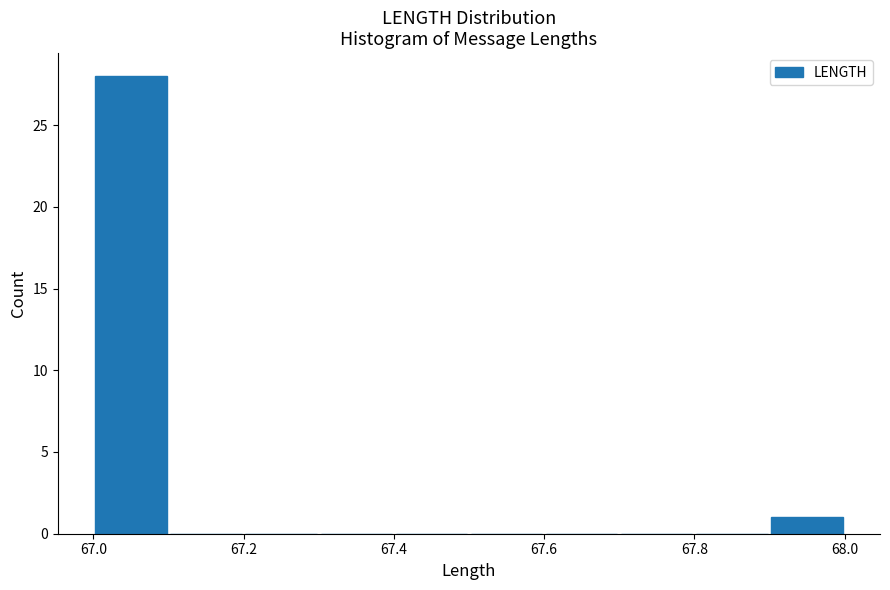

Reading left to right, list every bar in this chart as the range it spans on the x-axis followed by its height. The values are not printed on the chart, so give them approximately, as read against the axis.

67.0 to 67.1: 28
67.1 to 67.2: 0
67.2 to 67.3: 0
67.3 to 67.4: 0
67.4 to 67.5: 0
67.5 to 67.6: 0
67.6 to 67.7: 0
67.7 to 67.8: 0
67.8 to 67.9: 0
67.9 to 68.0: 1